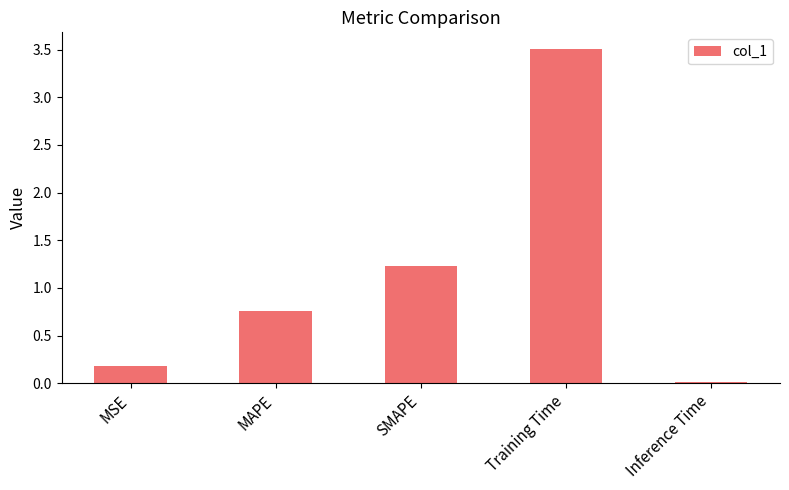

What position from the left is Inference Time?

5